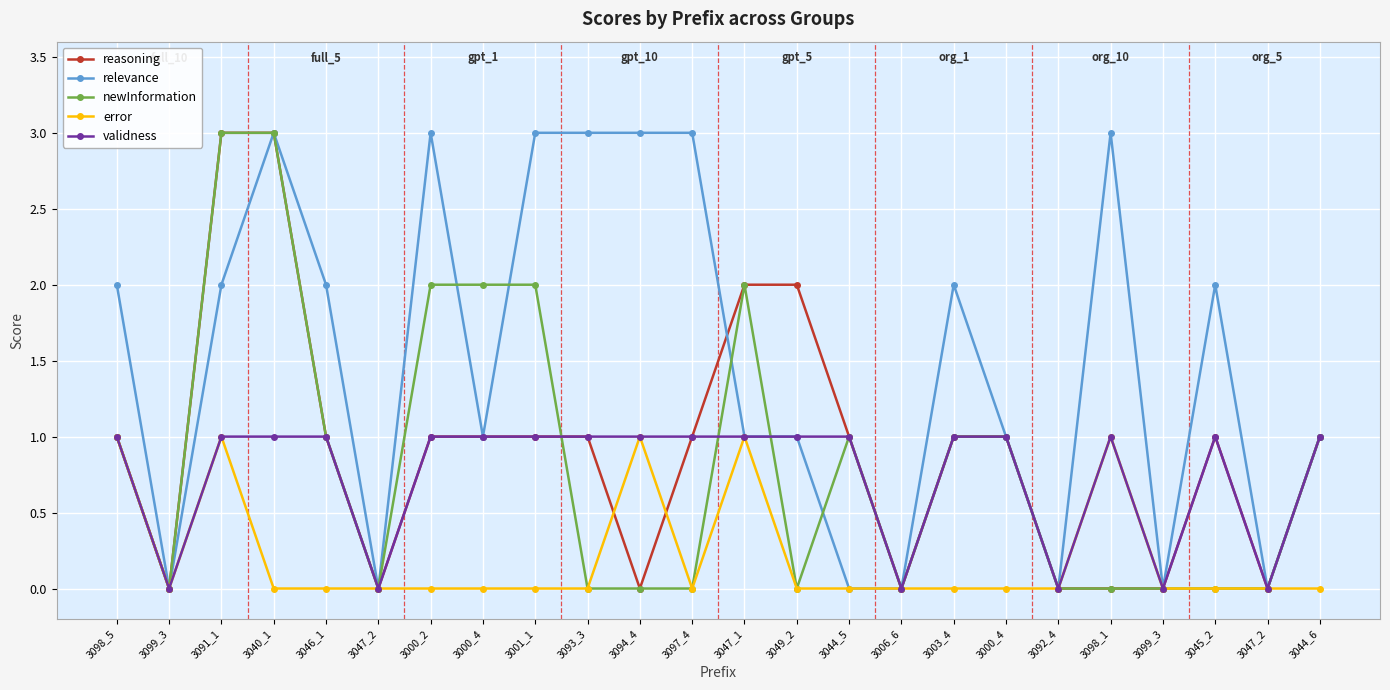

How many lines are shown in the chart?

5